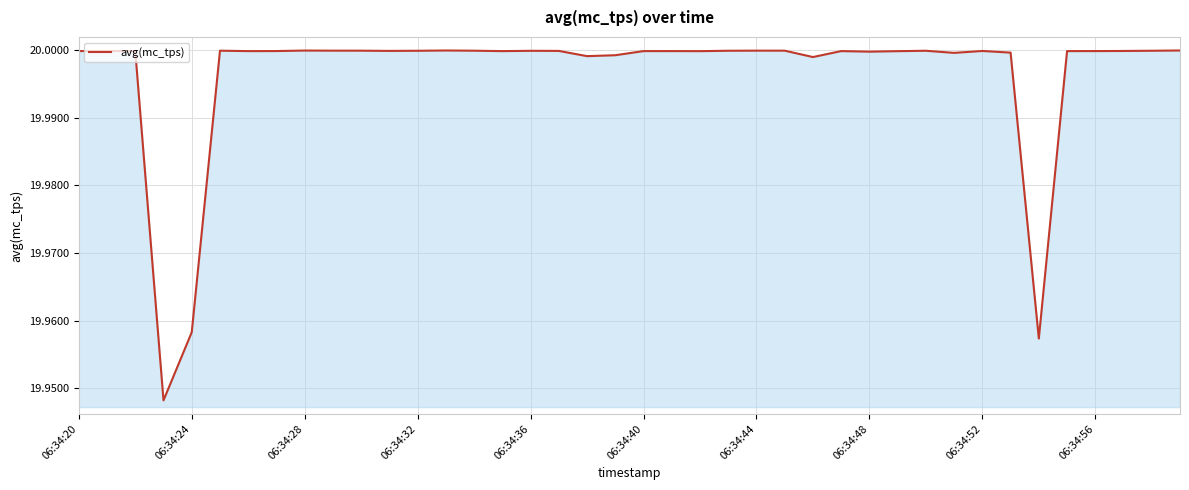

How many lines are shown in the chart?

1